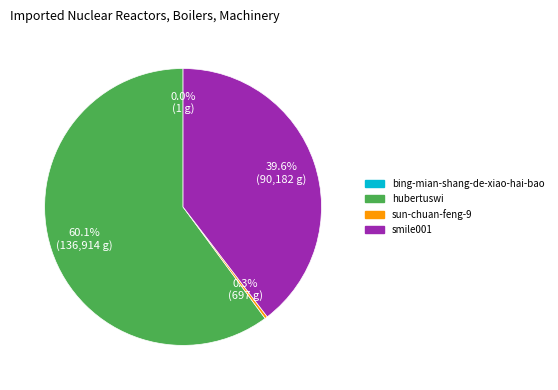

Which slice is the largest?

hubertuswi